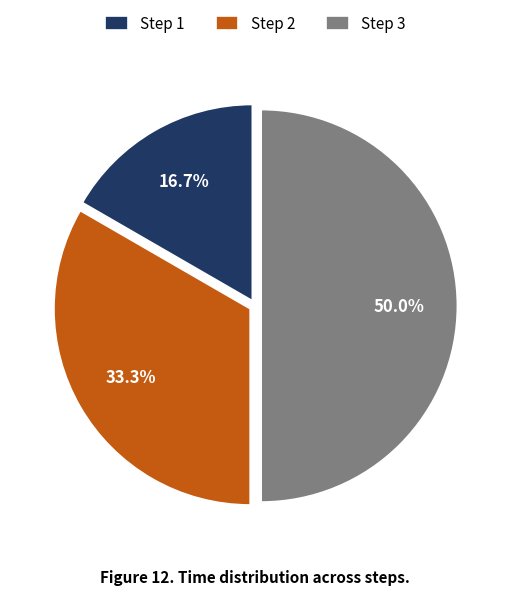

How many segments does this pie chart have?

3